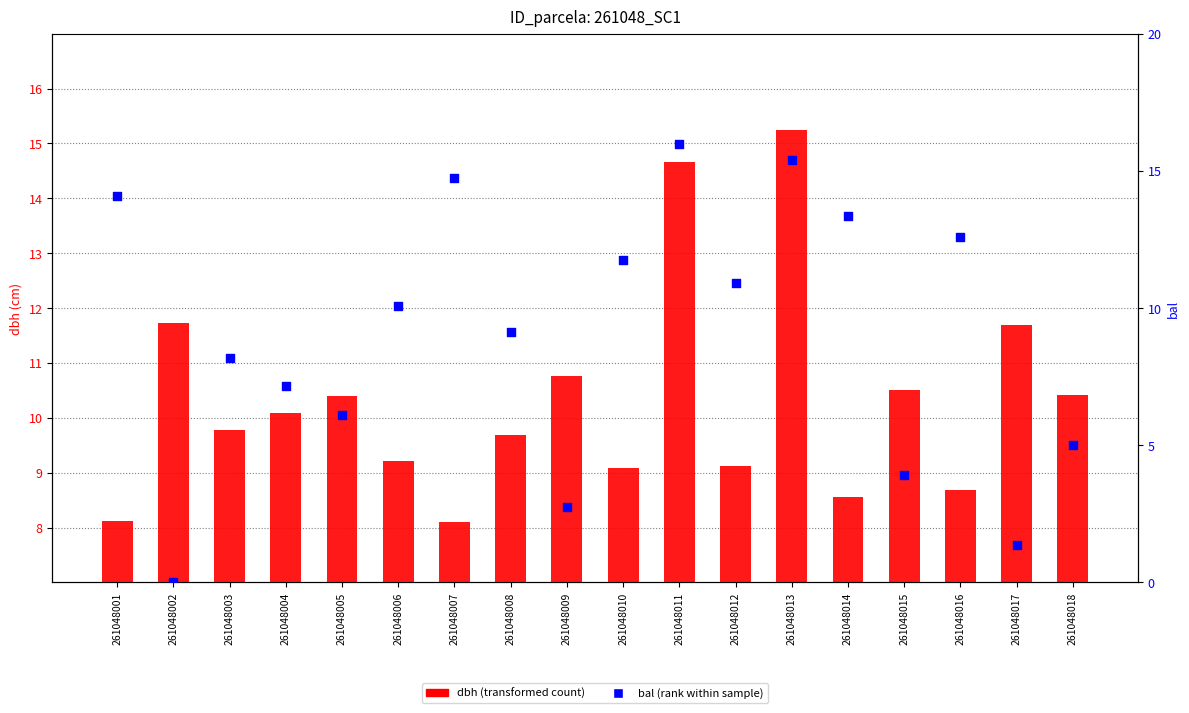

At how many categories does at least one series exceed 4?

18